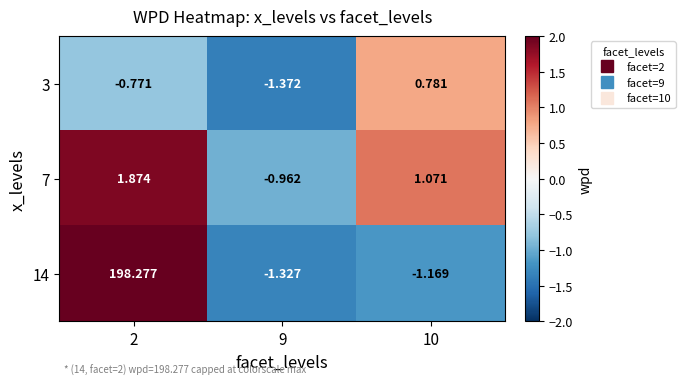

Is the value of 3 at 10 greater than the value of 7 at 10?

No